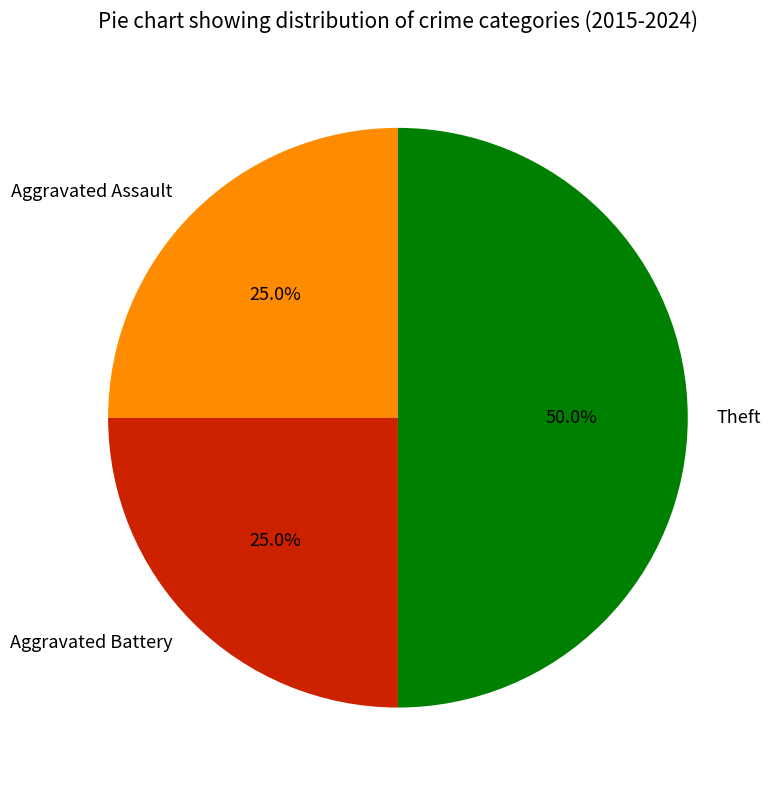

What percentage is the Aggravated Battery slice, to the nearest percent?

25%